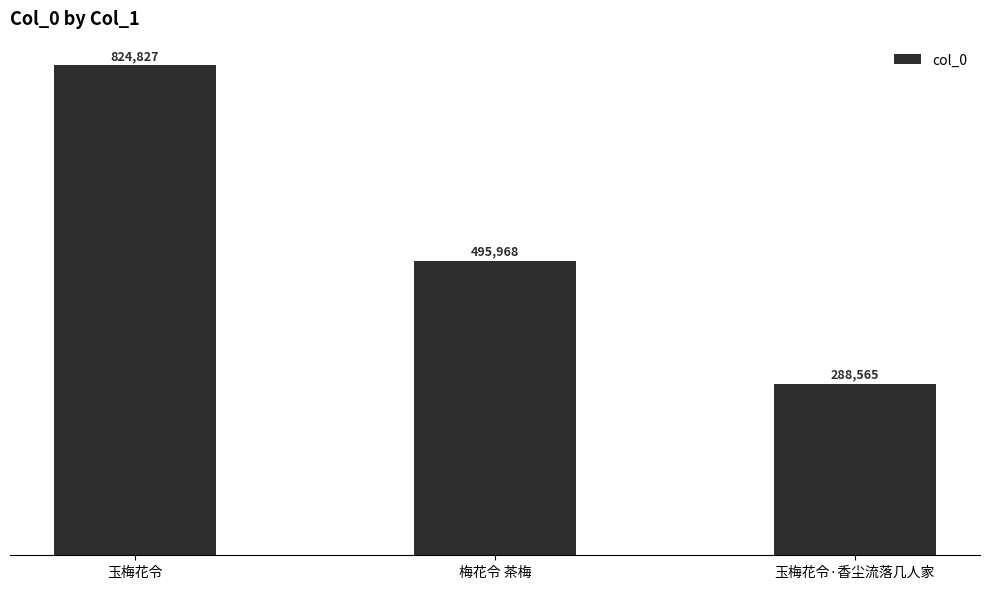

Count the values in the range 288565 to 824827.

3